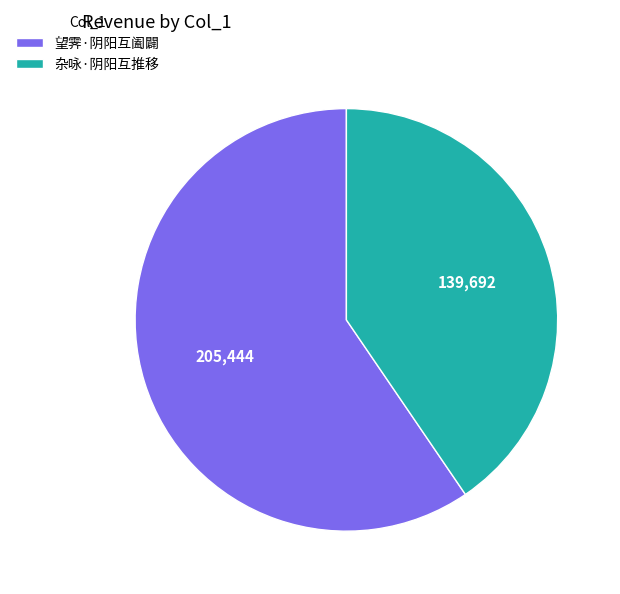

The 望霁·阴阳互阖闢 slice represents 49% of the pie. True or false?

False